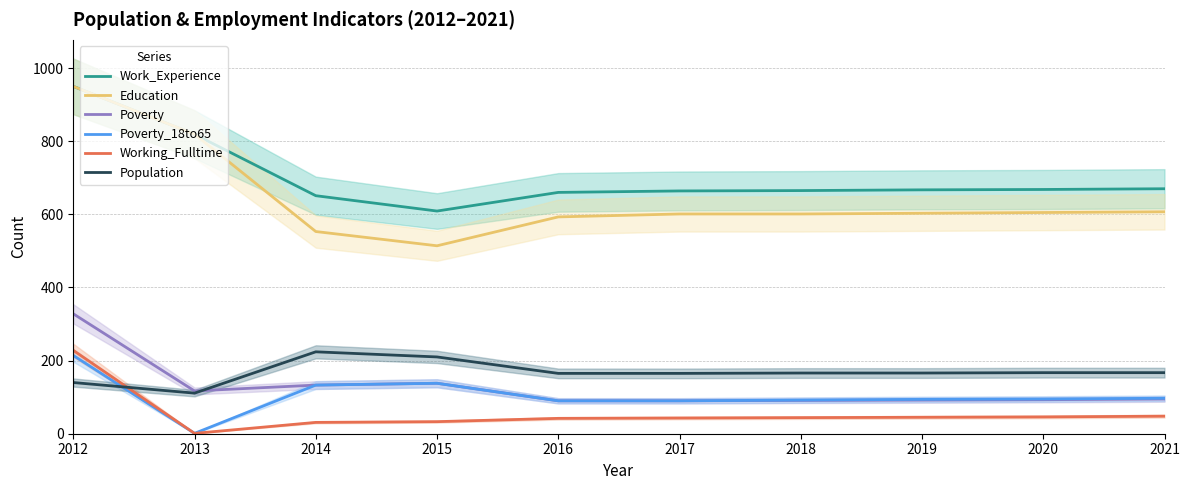

True or false: Education and Population intersect in this chart.

False